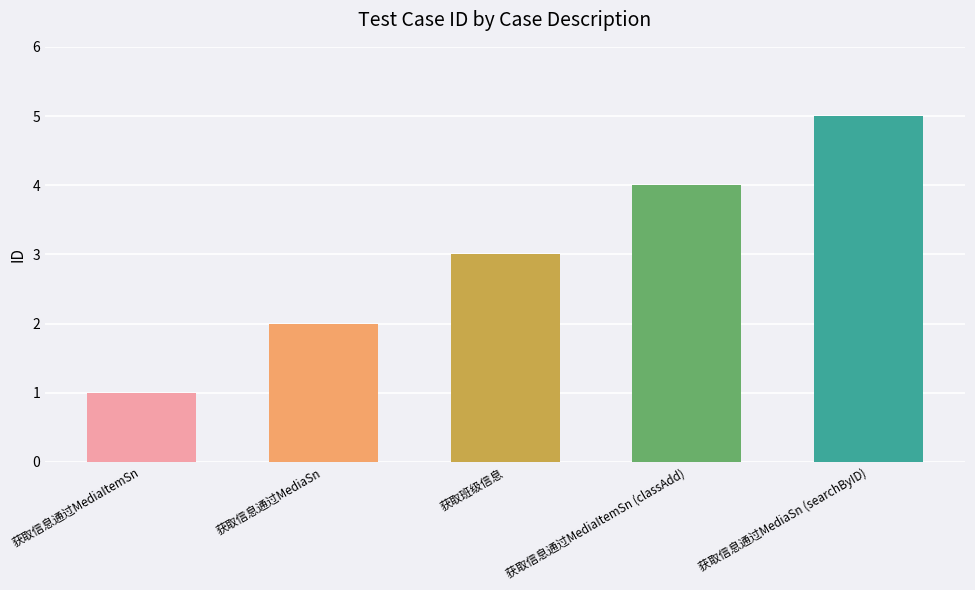

Where is the data nearest to the value 3?

获取班级信息